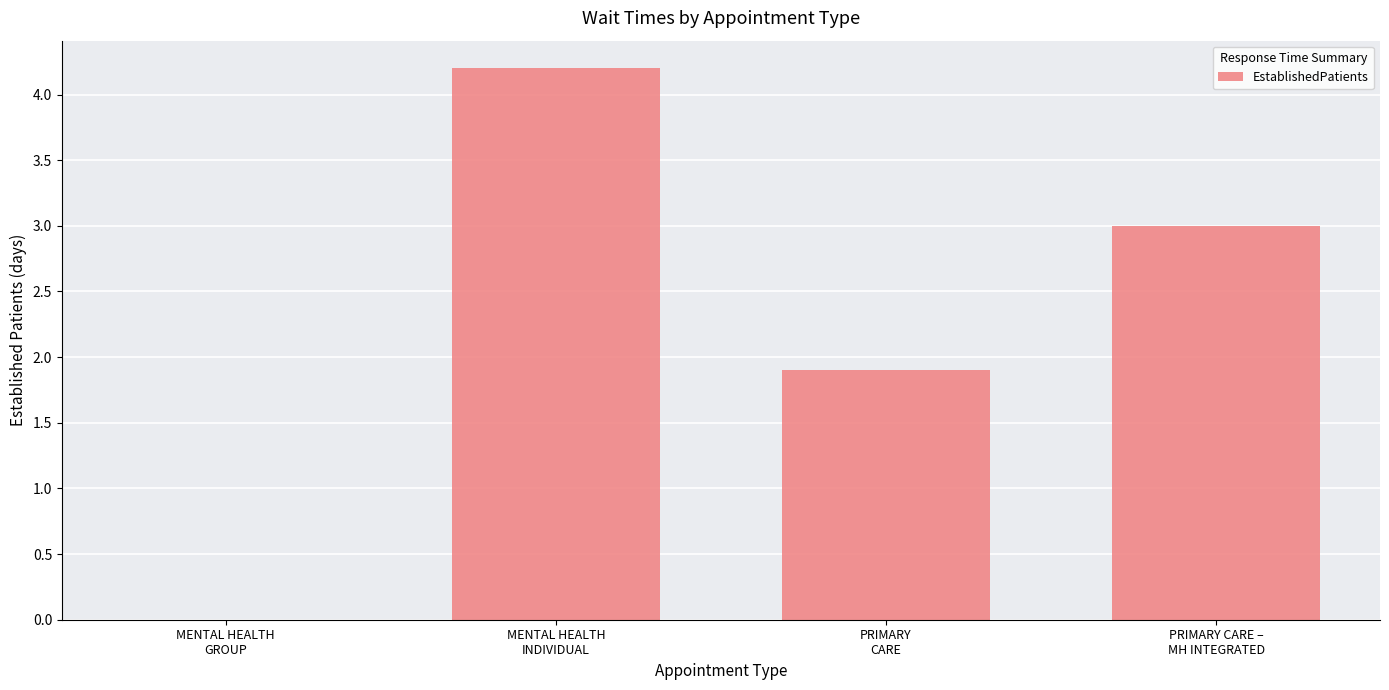

What is the greatest value displayed?

4.2